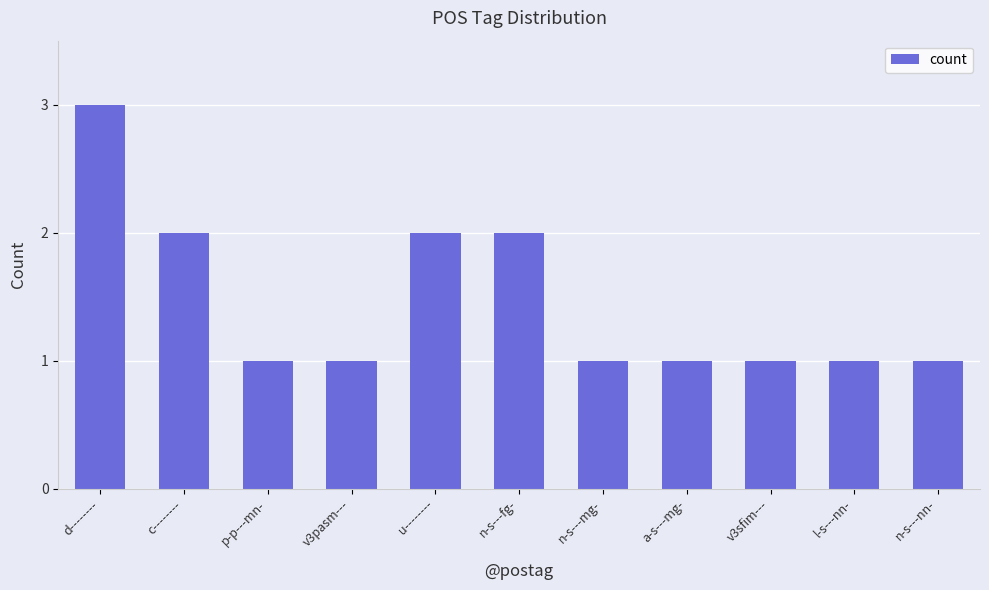

True or false: the data shows 2 at u--------.

True